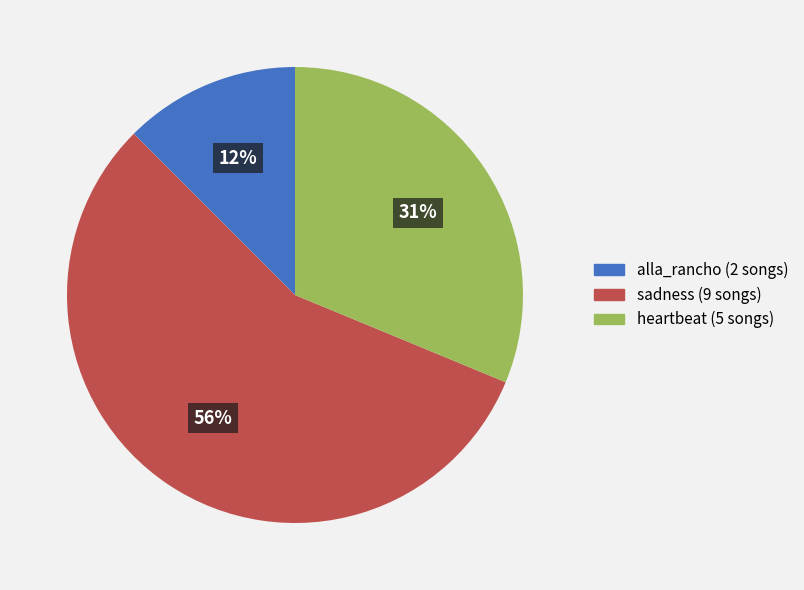

Rank the categories by value from highest to lowest.

sadness, heartbeat, alla_rancho